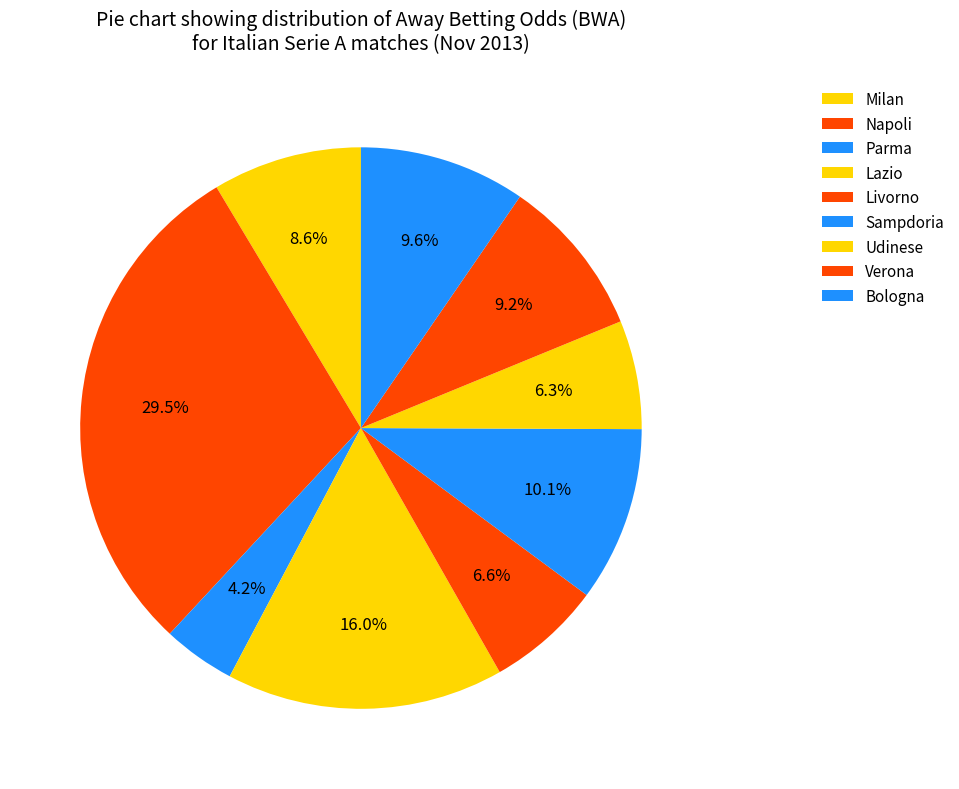

How many slices are in this pie chart?

9